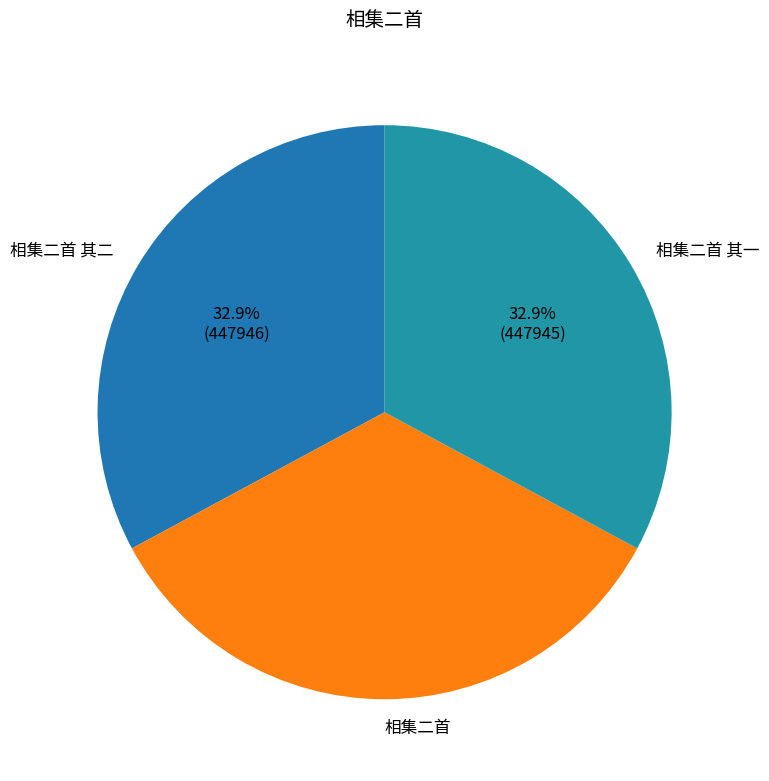

What is the largest slice in the pie chart?

相集二首